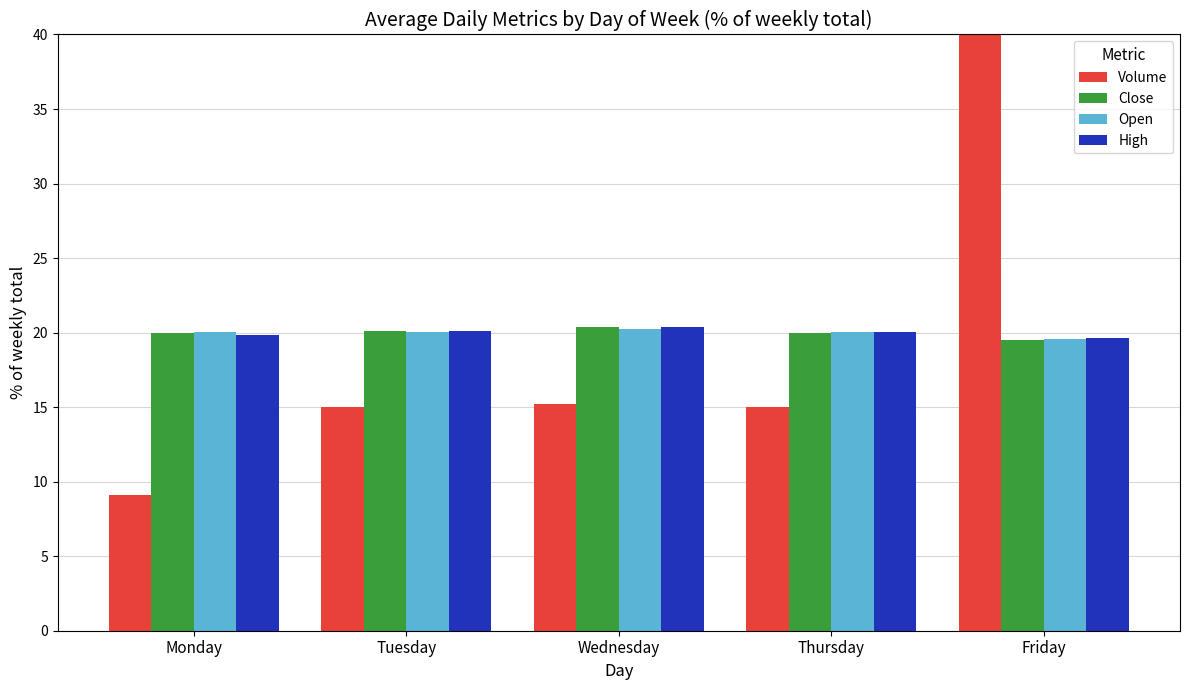

At which label is Open closest to 19?

Friday